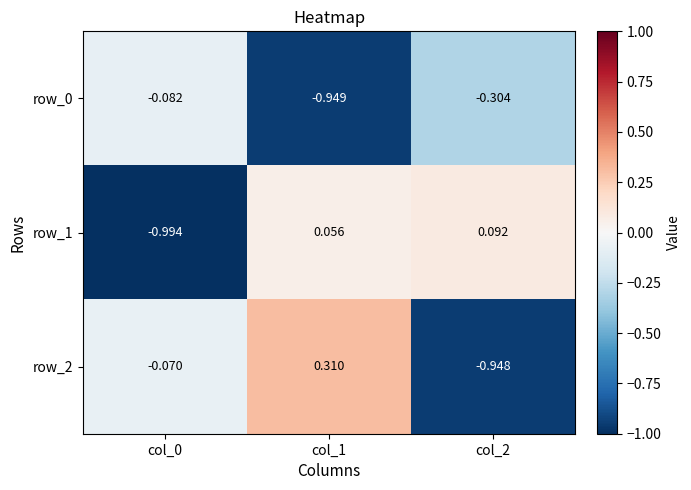

What is the difference between the maximum and minimum values in the row_2 series?

1.3